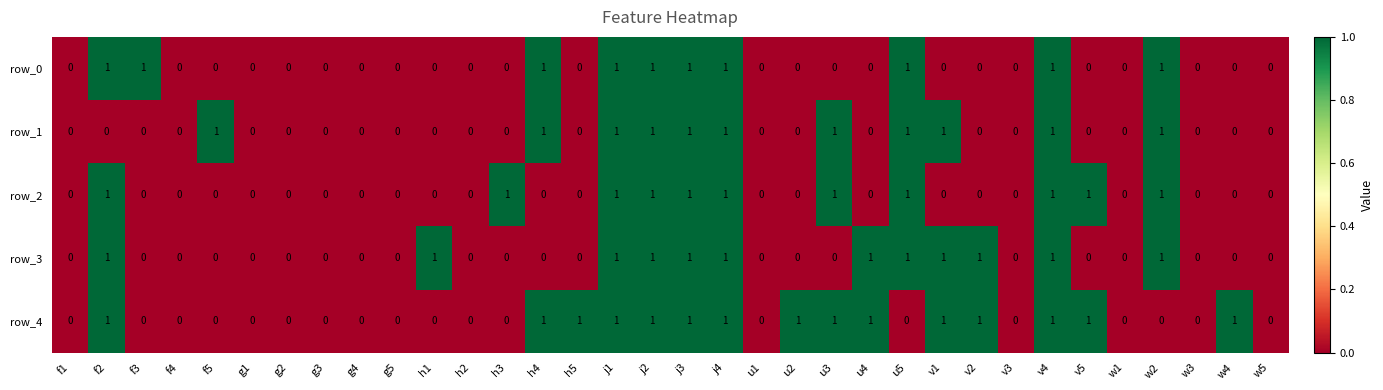

Which series has the largest total across all categories?

row_4